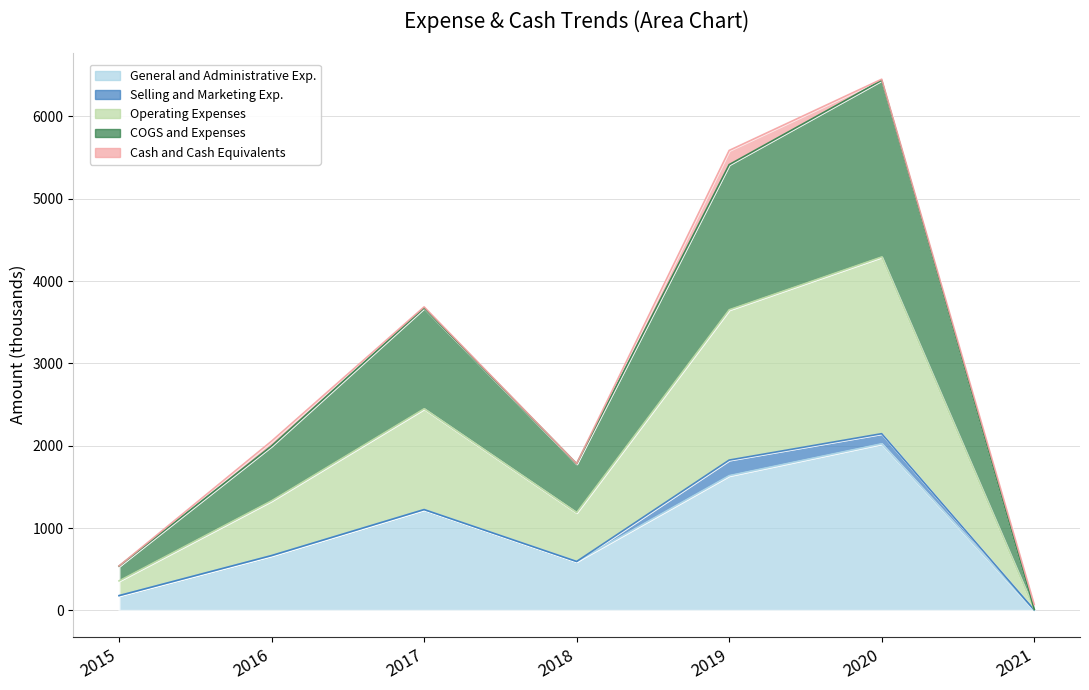

The value of General and Administrative Exp. at 2020 is 470.1. True or false?

False